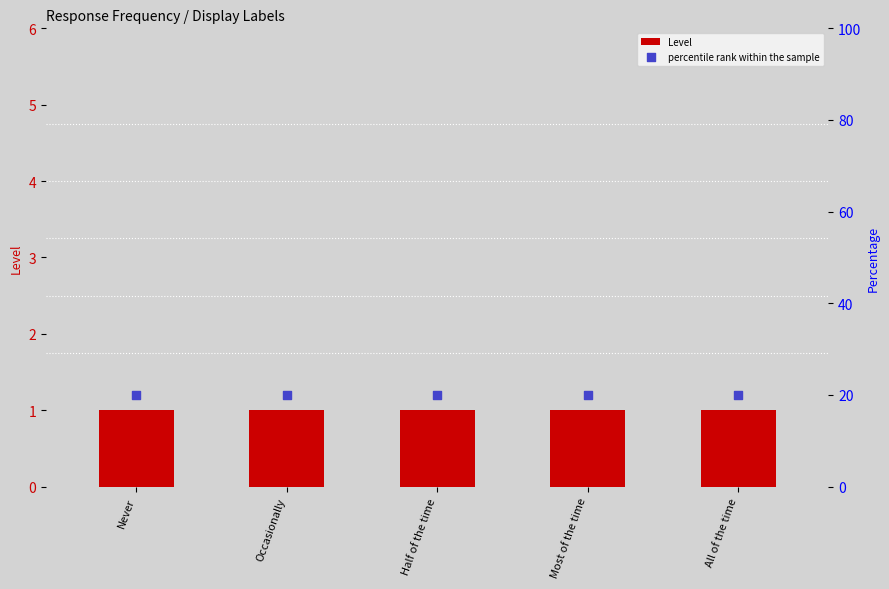

Which series has the largest total across all categories?

percentile rank within the sample